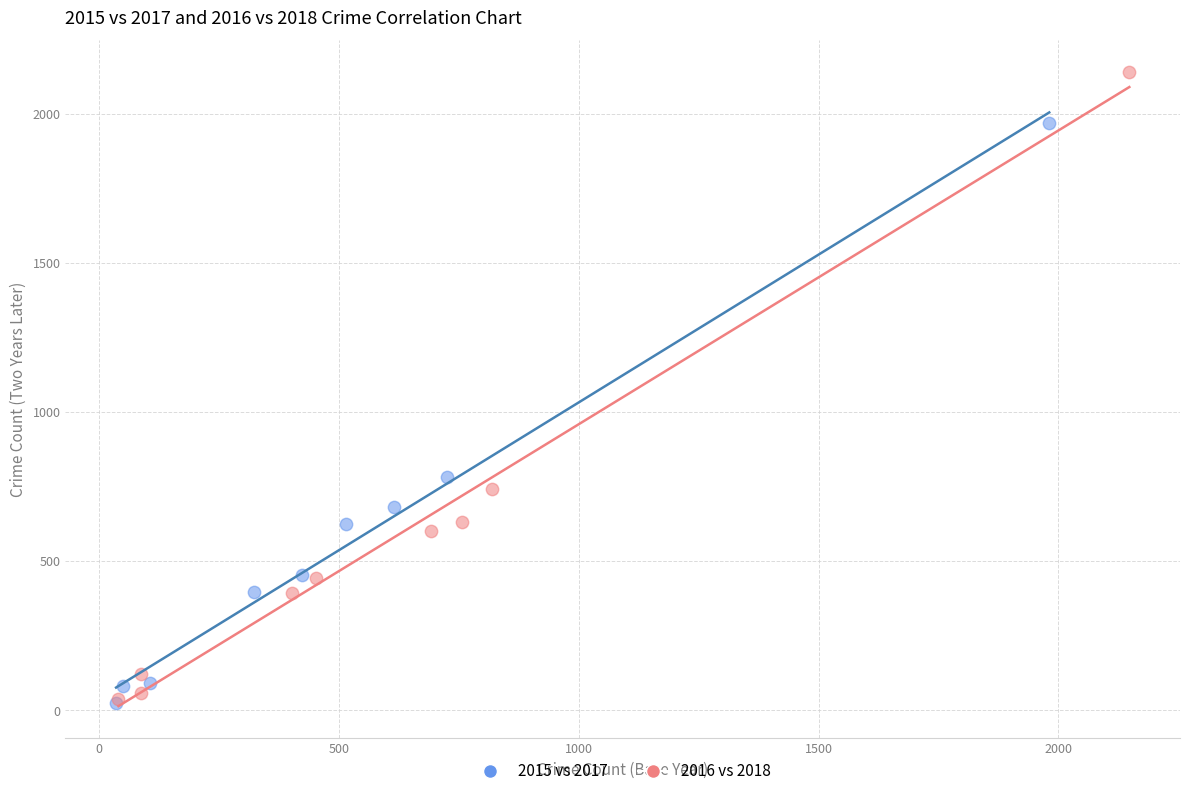

Which series contains the highest Y value?

2016 vs 2018